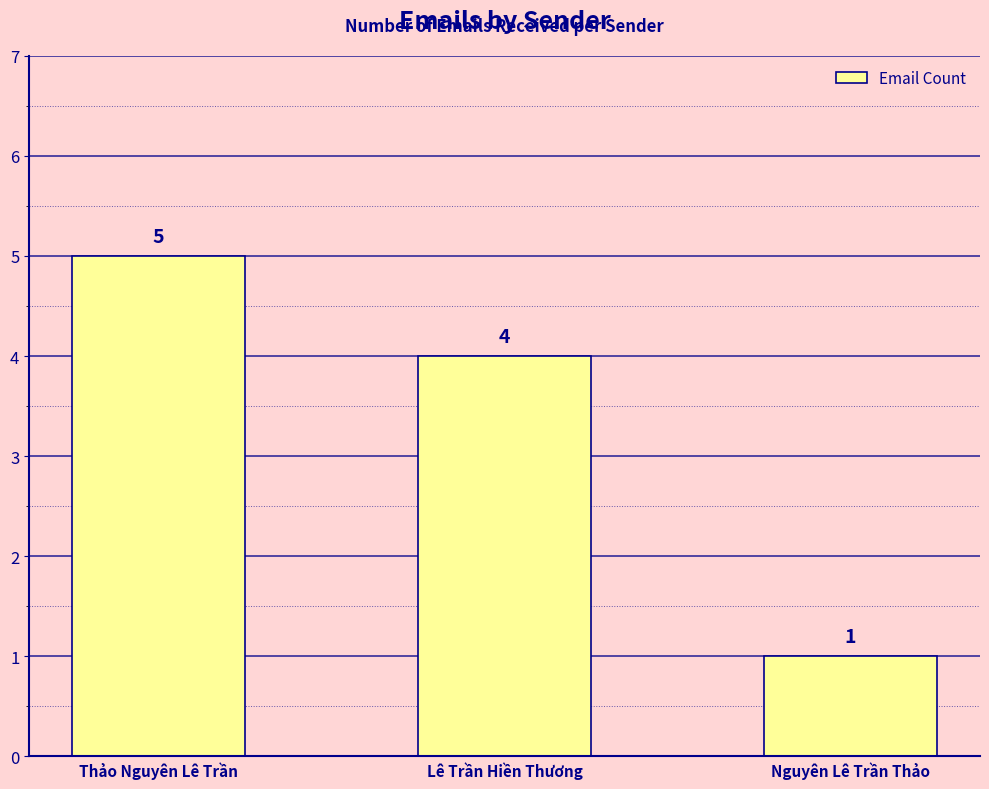

What position from the right is Lê Trần Hiền Thương?

2